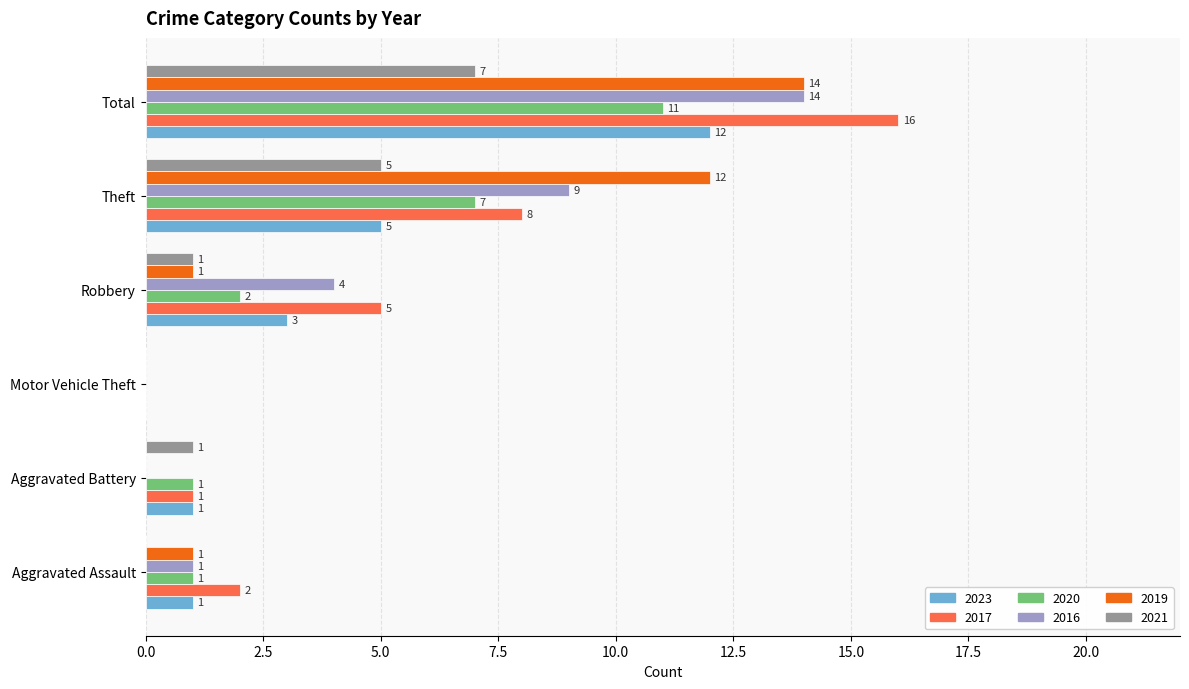

At which category is the sum across all series the highest?

Total